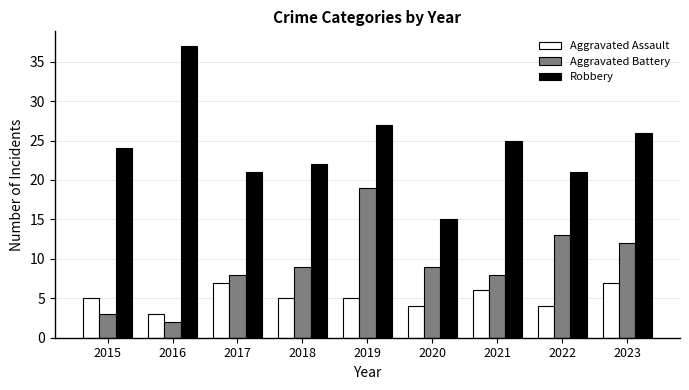

What is the value of the Aggravated Battery bar at the 9th from the left?

12